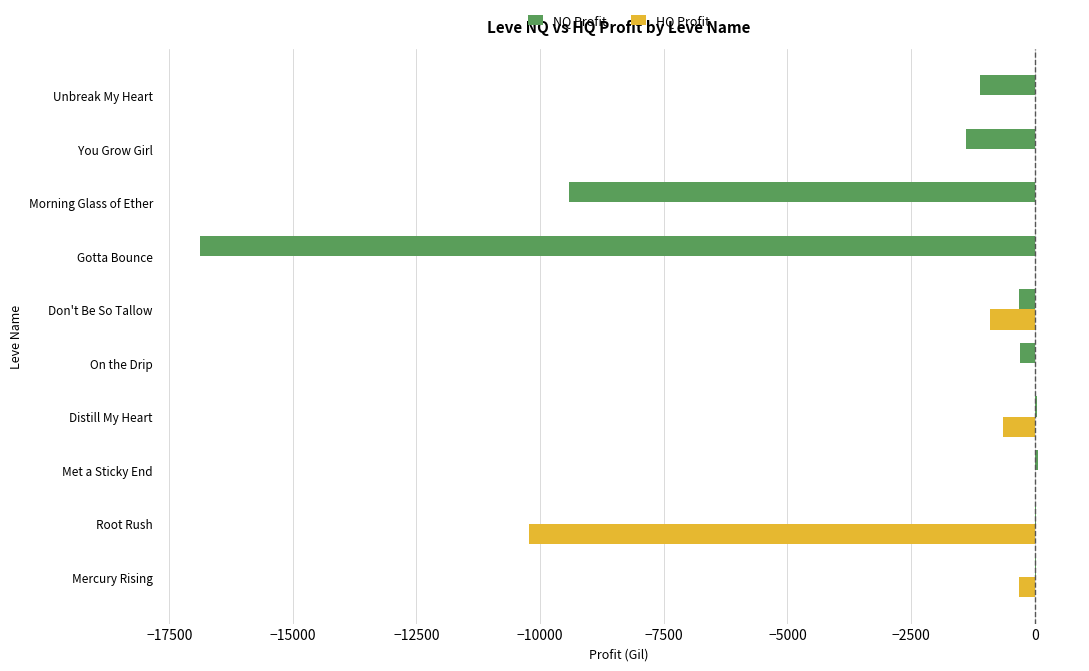

What is the total value across all series at You Grow Girl?

-1382.0